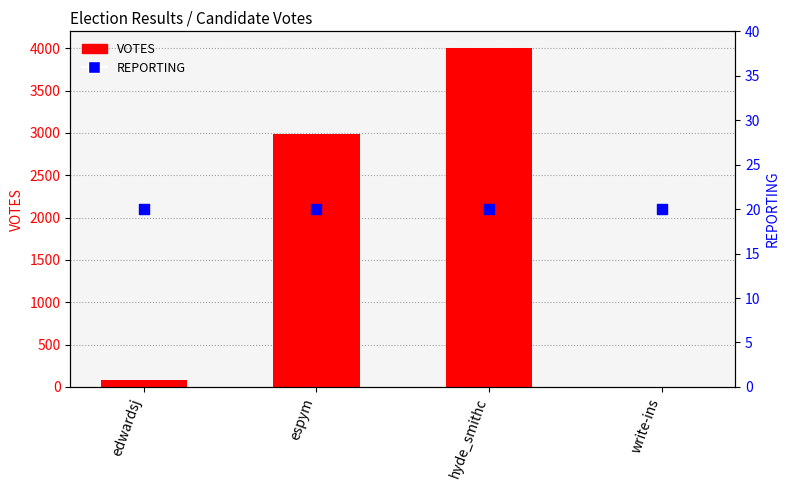

What is the total value across all series at espym?

3013